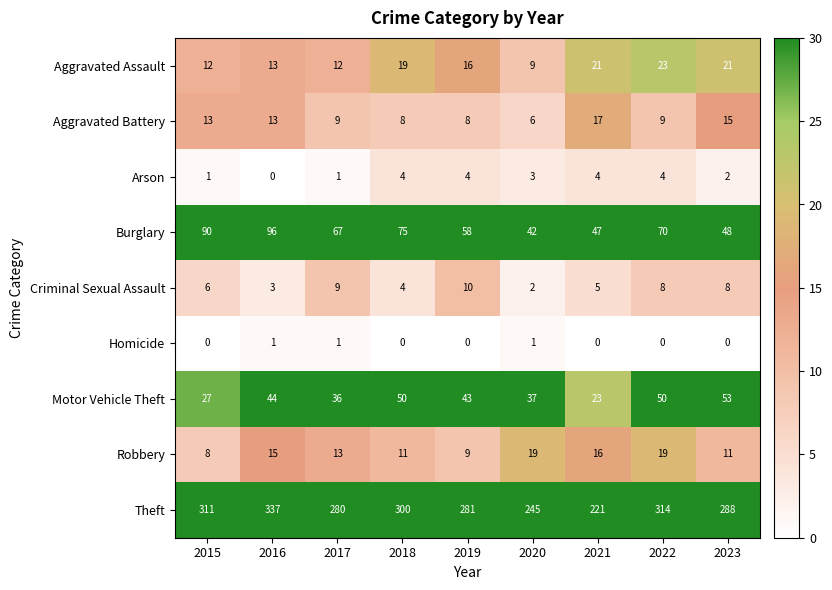

Between 2016 and 2017, which series saw the biggest shift?

Theft